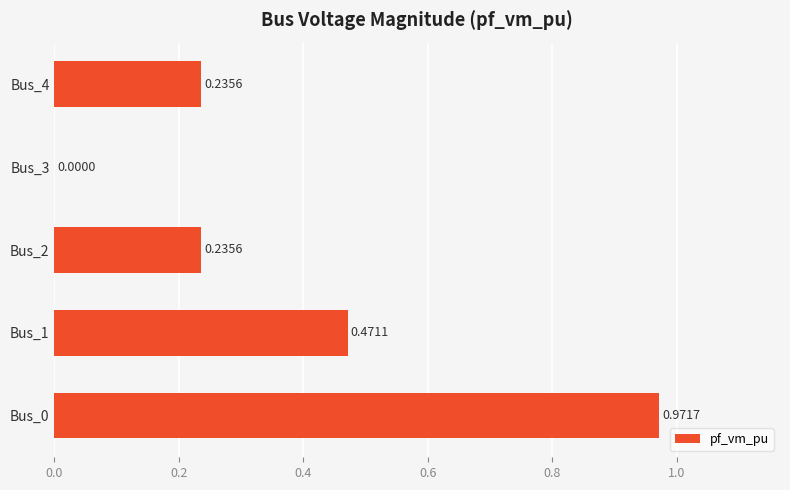

Which has a higher value, Bus_3 or Bus_2?

Bus_2